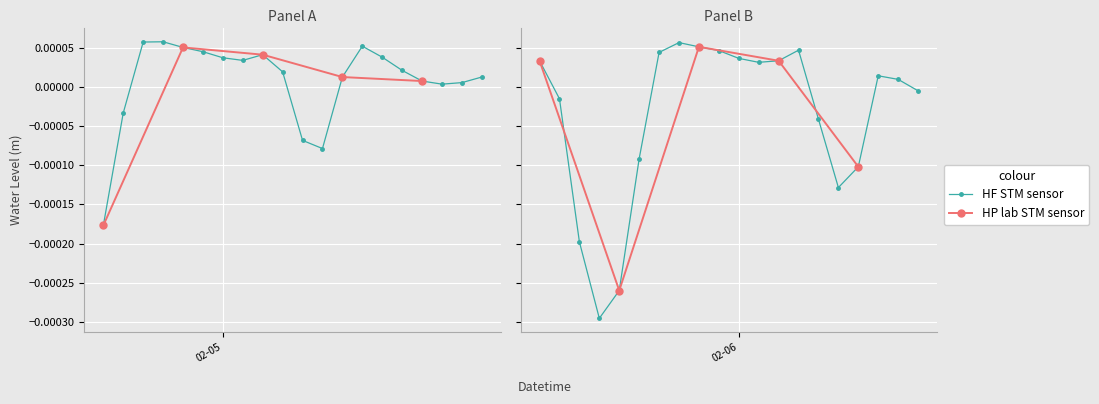

Does the chart display data point markers on the line(s)?

Yes